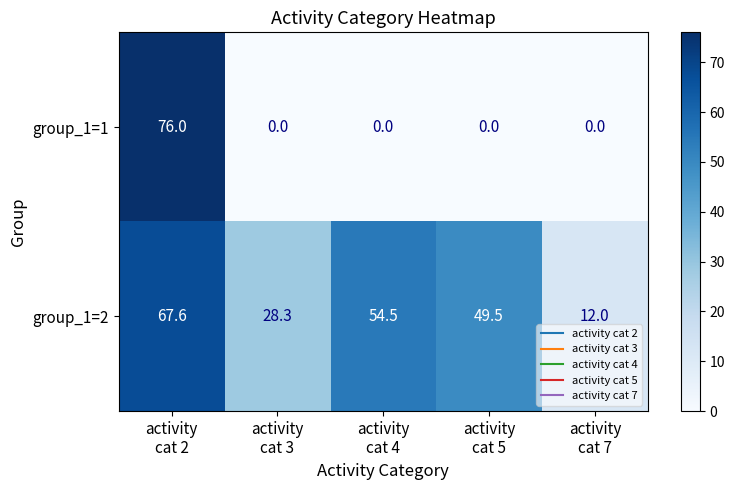

What is the maximum value for group_1=1?

76.0